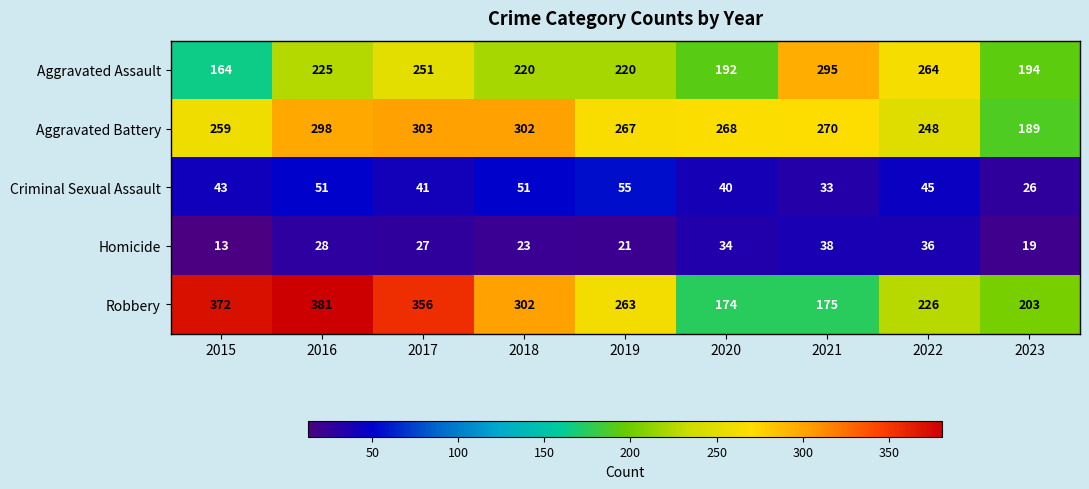

What is the spread (max minus min) of values at 2016?

353